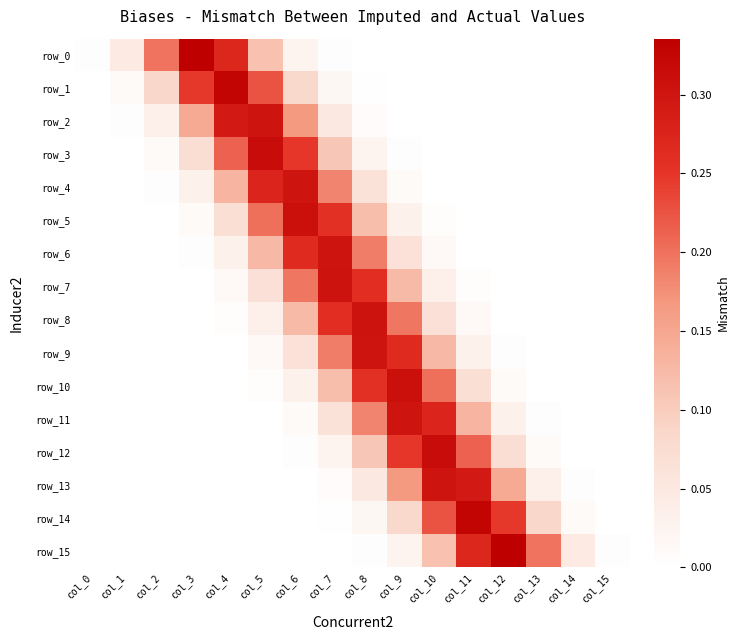

What is the difference between the maximum and minimum values in the row_11 series?

0.3